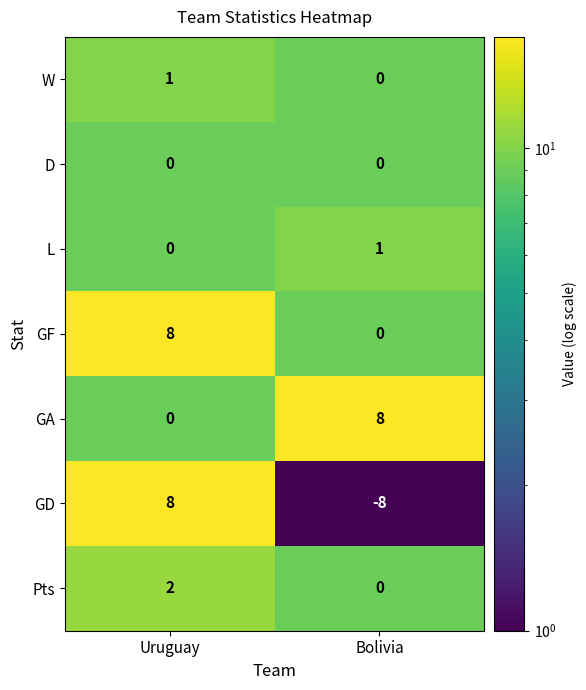

At how many categories does at least one series exceed 4?

2